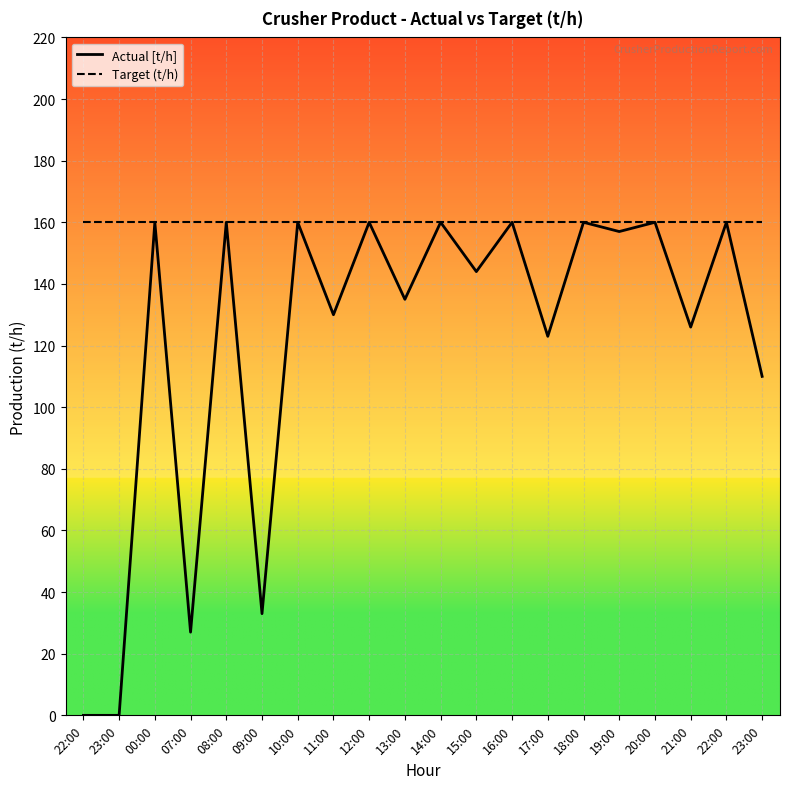

The Target (t/h) series shows 160 at 09:00. True or false?

True